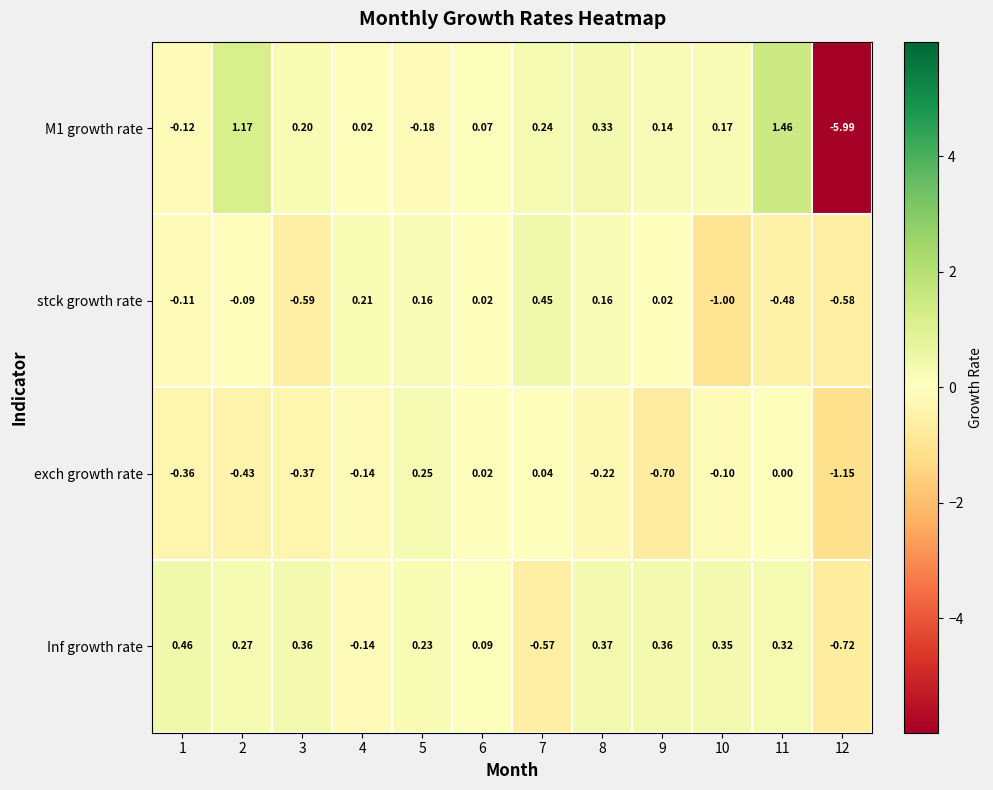

Is the value of M1 growth rate at 7 greater than the value of Inf growth rate at 2?

No